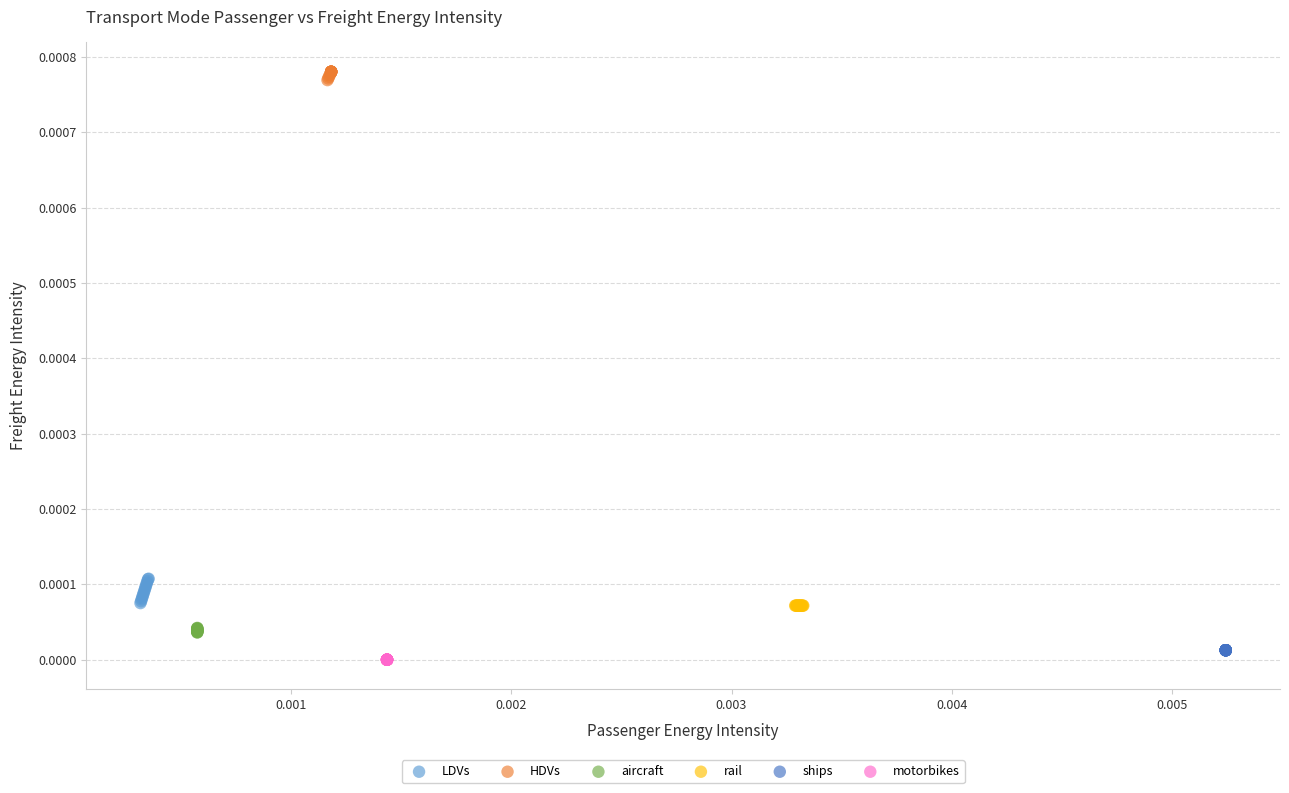

What are all the series names shown in the legend?

LDVs, HDVs, aircraft, rail, ships, motorbikes